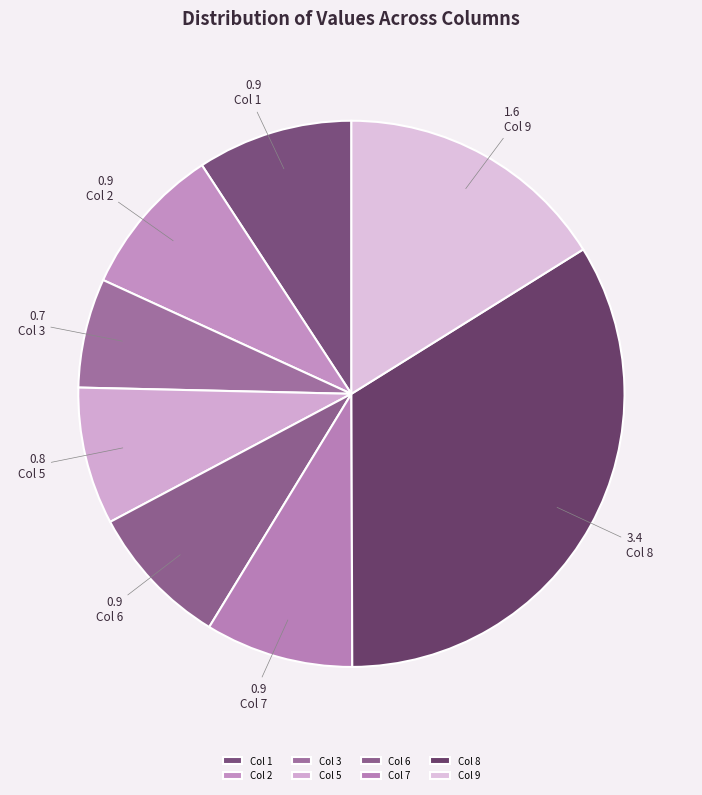

Does Col 2 represent more than half of the total?

No